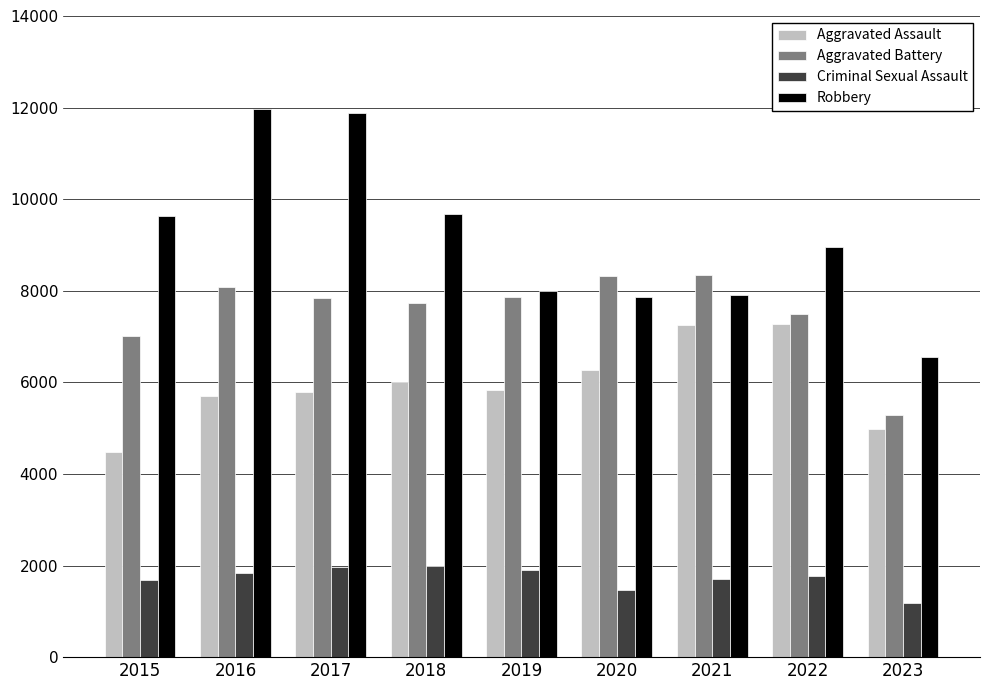

At which label does Aggravated Assault reach its minimum?

2015